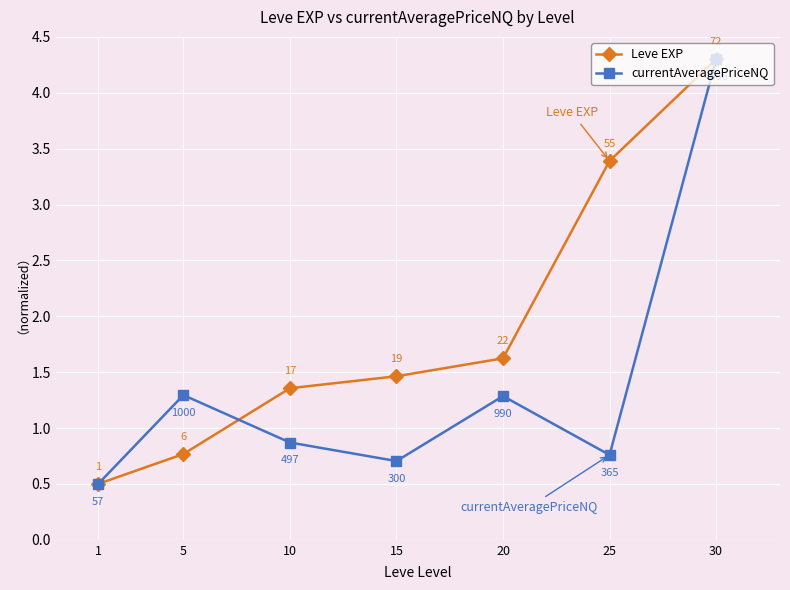

List the series in order of their overall mean, lowest first.

currentAveragePriceNQ, Leve EXP